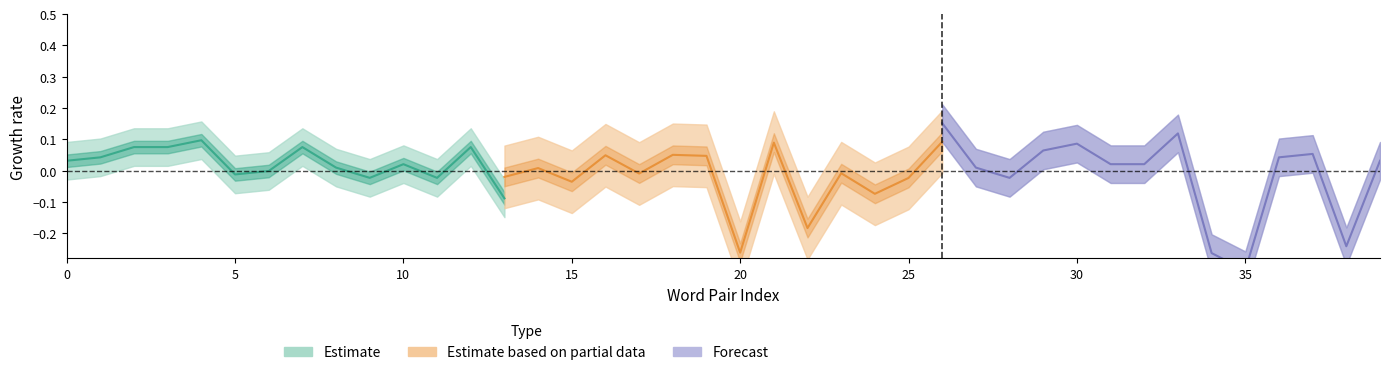

How many data points does each series have?

14